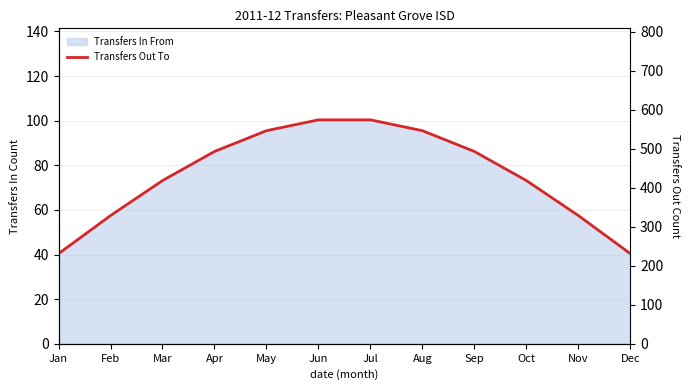

Count the number of values greater than 493.

6